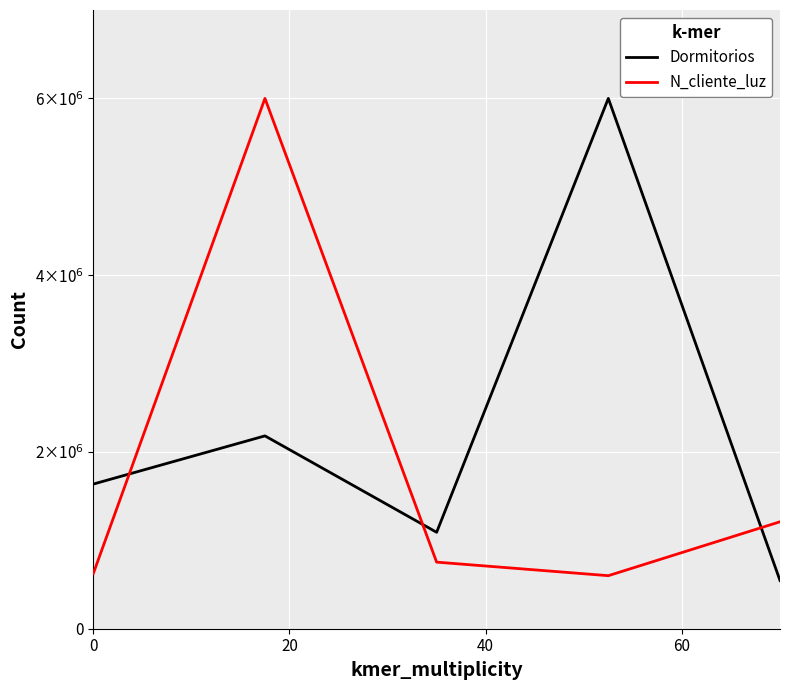

Which series has the largest range (max minus min)?

Dormitorios